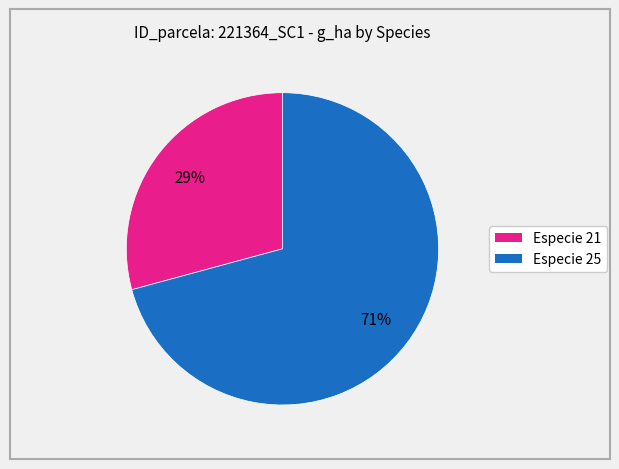

Does any single category account for the majority?

Yes